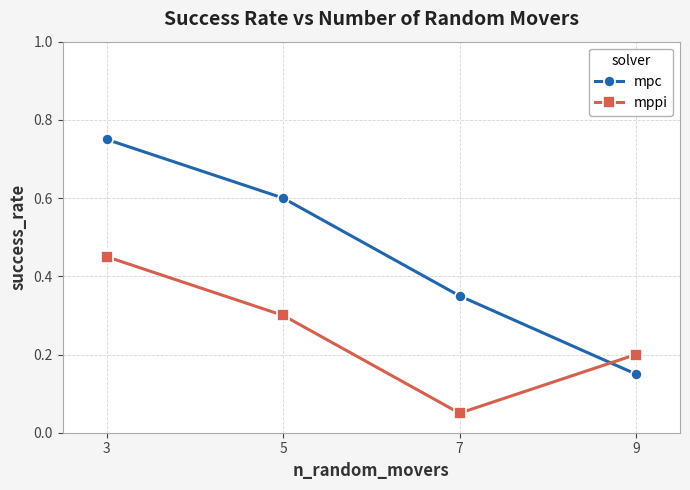

After their last crossing, which series has the higher values: mppi or mpc?

mppi